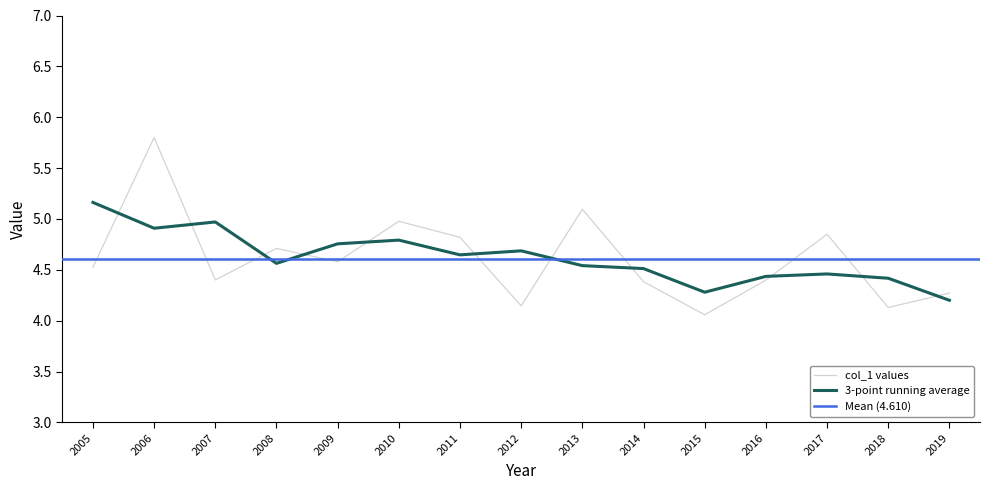

What is the greatest value displayed?

5.8